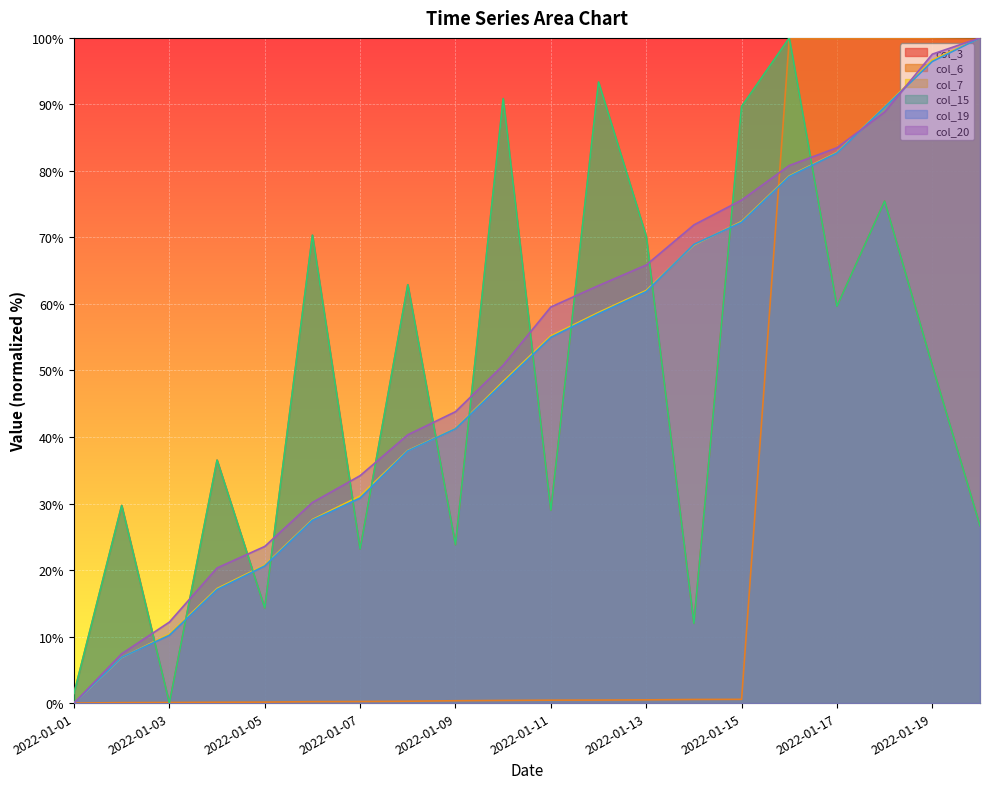

How many values in the col_3 series are below 50?

10